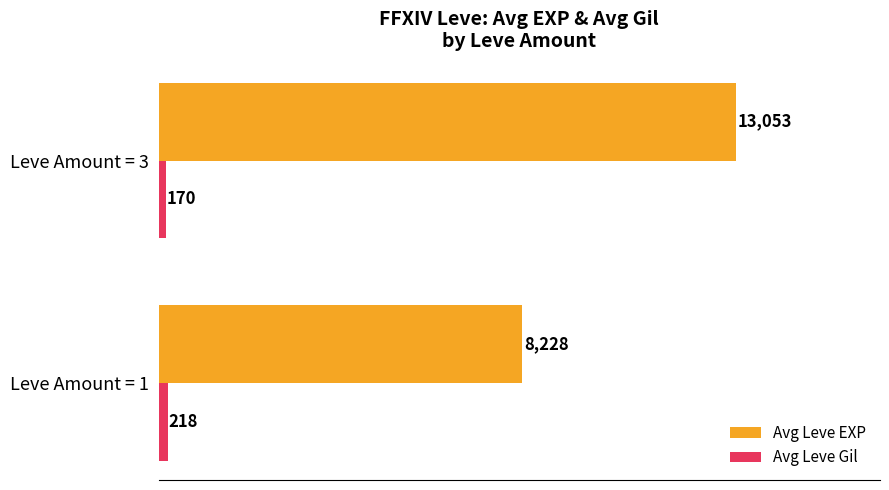

The Avg Leve EXP series shows 13053 at Leve Amount = 3. True or false?

True